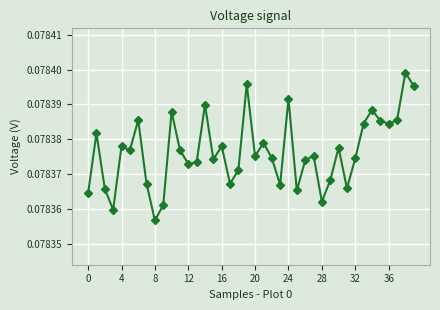

What is the sum of all values?

3.1